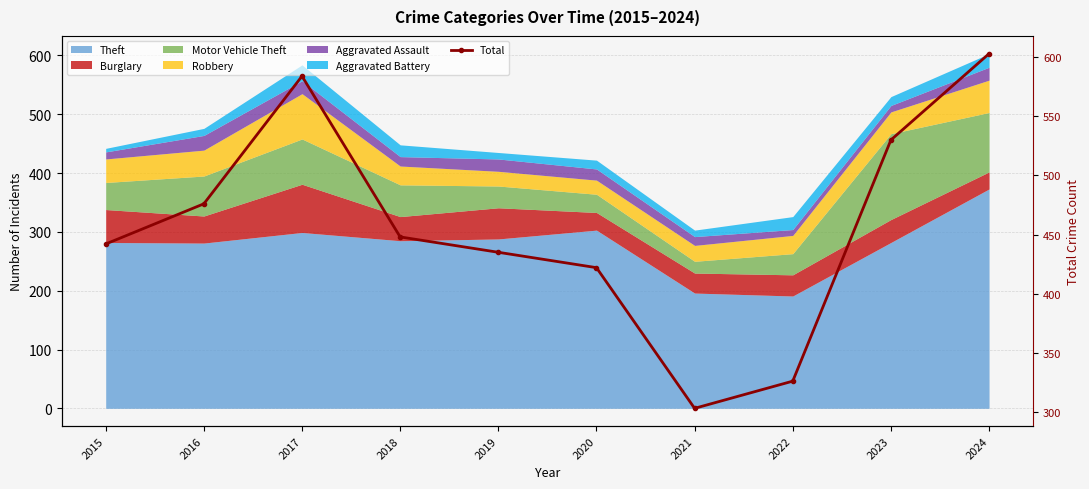

List the labels in order of value, largest first.

2024, 2017, 2023, 2016, 2018, 2015, 2019, 2020, 2022, 2021